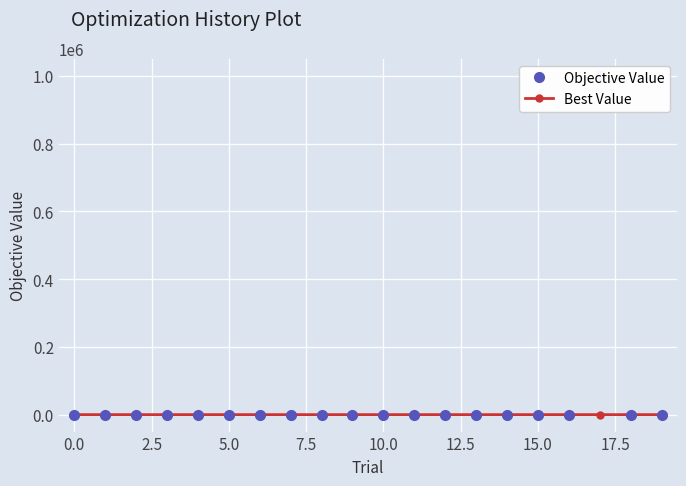

Which series has the largest total across all categories?

Objective Value